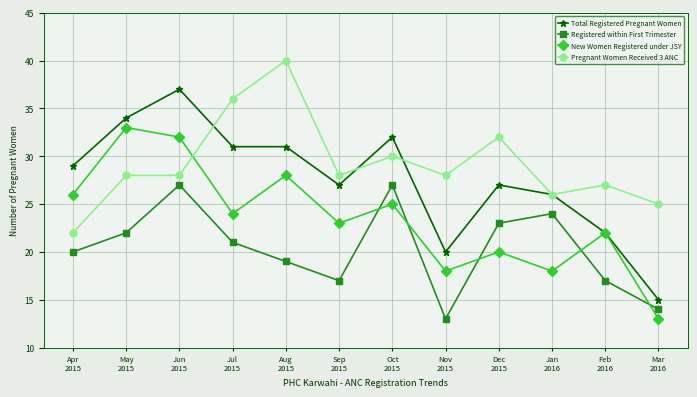

Is the value of Pregnant Women Received 3 ANC at Jul
2015 greater than the value of New Women Registered under JSY at Apr
2015?

Yes